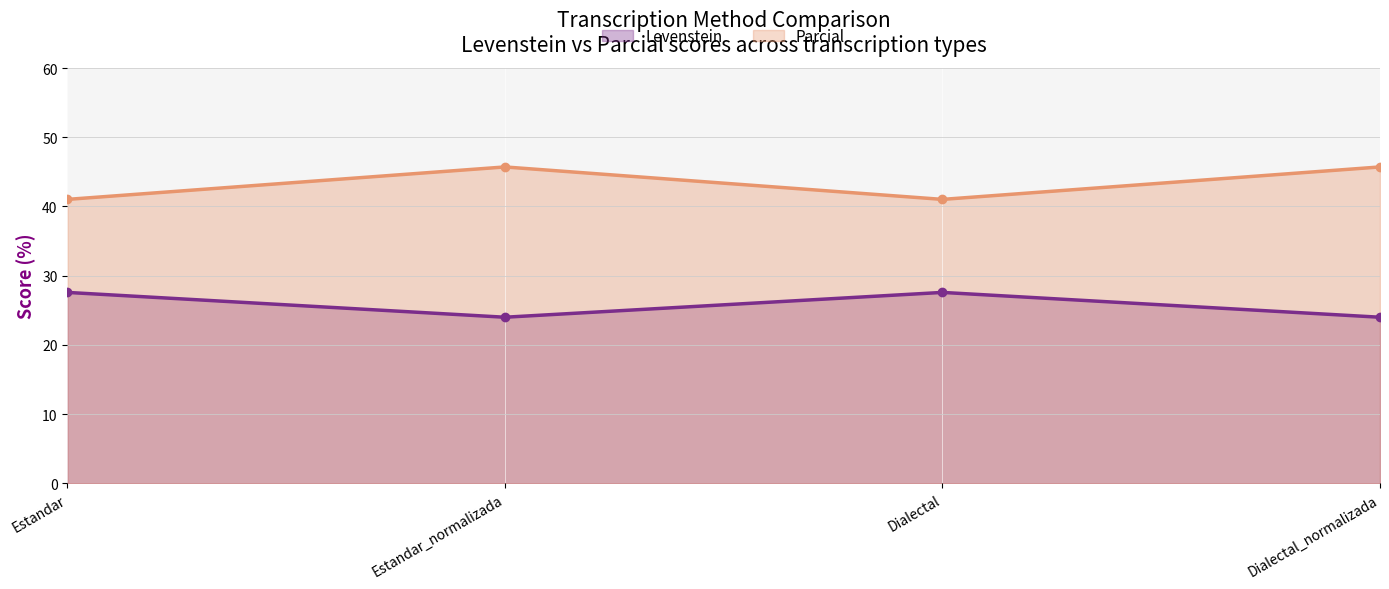

At which category does Parcial reach its first local peak?

Estandar_normalizada